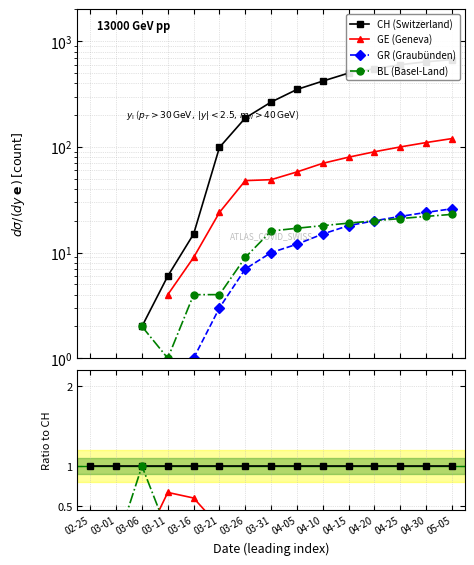

True or false: CH (Switzerland) and BL (Basel-Land) intersect in this chart.

False